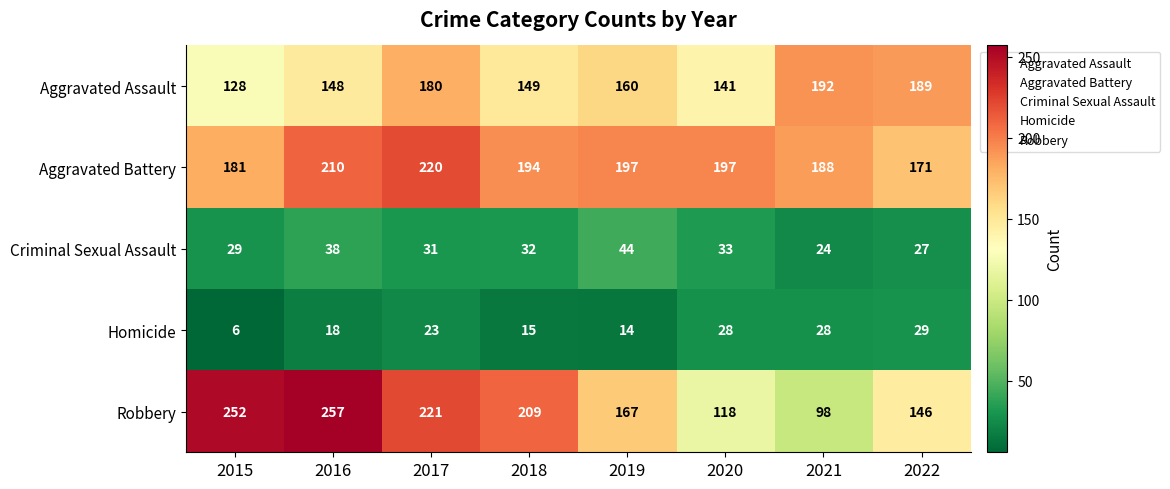

What is the sum of the Robbery values at 2018 and 2016?

466